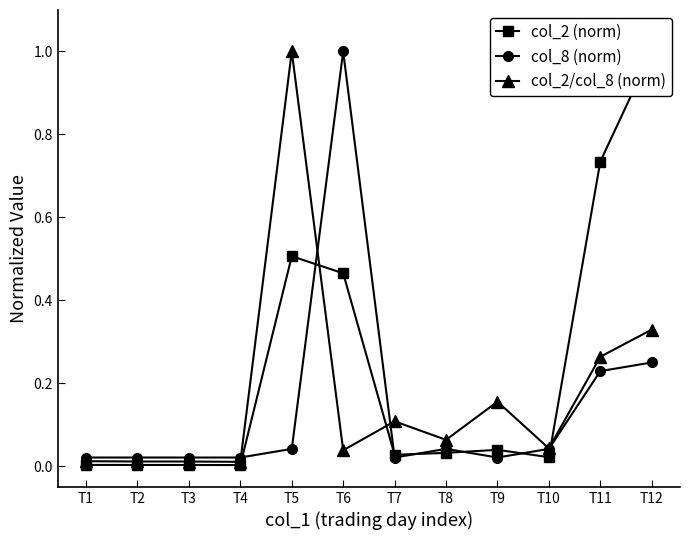

Reading left to right, what are all the values shown in this chart?

col_2 (norm): 0.0	0.0	0.0	0.0	0.5	0.5	0.0	0.0	0.0	0.0	0.7	1.0
col_8 (norm): 0.0	0.0	0.0	0.0	0.0	1.0	0.0	0.0	0.0	0.0	0.2	0.2
col_2/col_8 (norm): 0.0	0.0	0.0	0.0	1.0	0.0	0.1	0.1	0.2	0.0	0.3	0.3